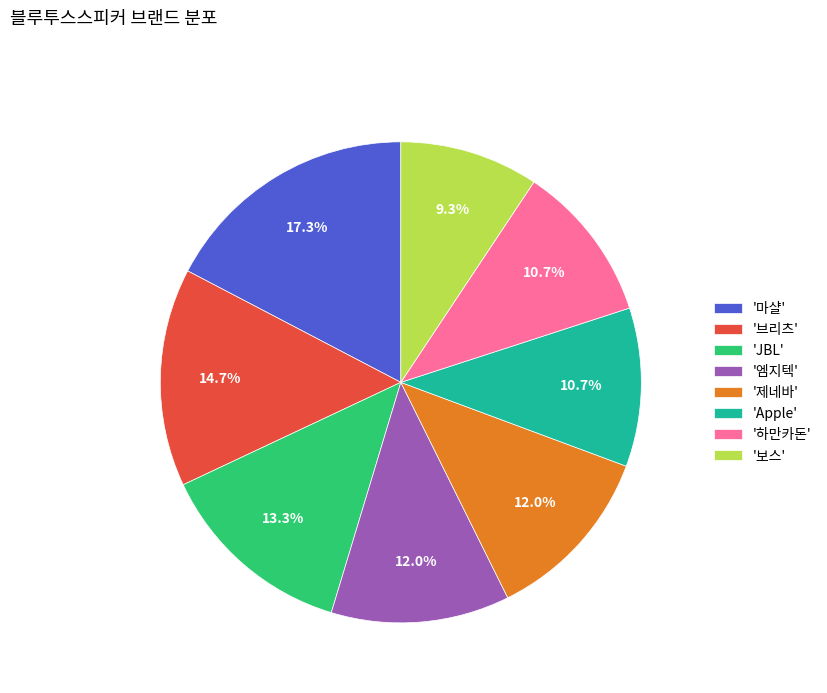

What is the ratio of the value at '하만카돈' to the value at '브리츠'?

0.7